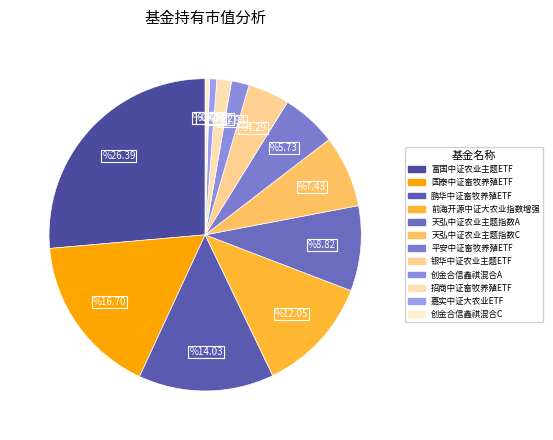

Count the number of slices in the pie.

12